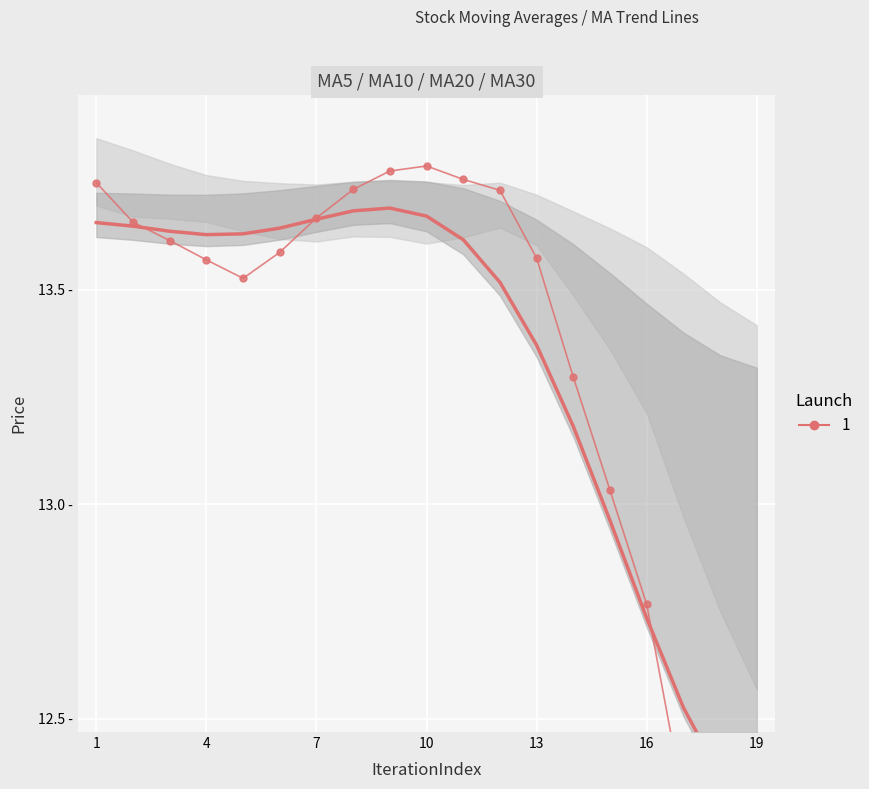

Where does the ma5 (smooth) series first go above 13?

1